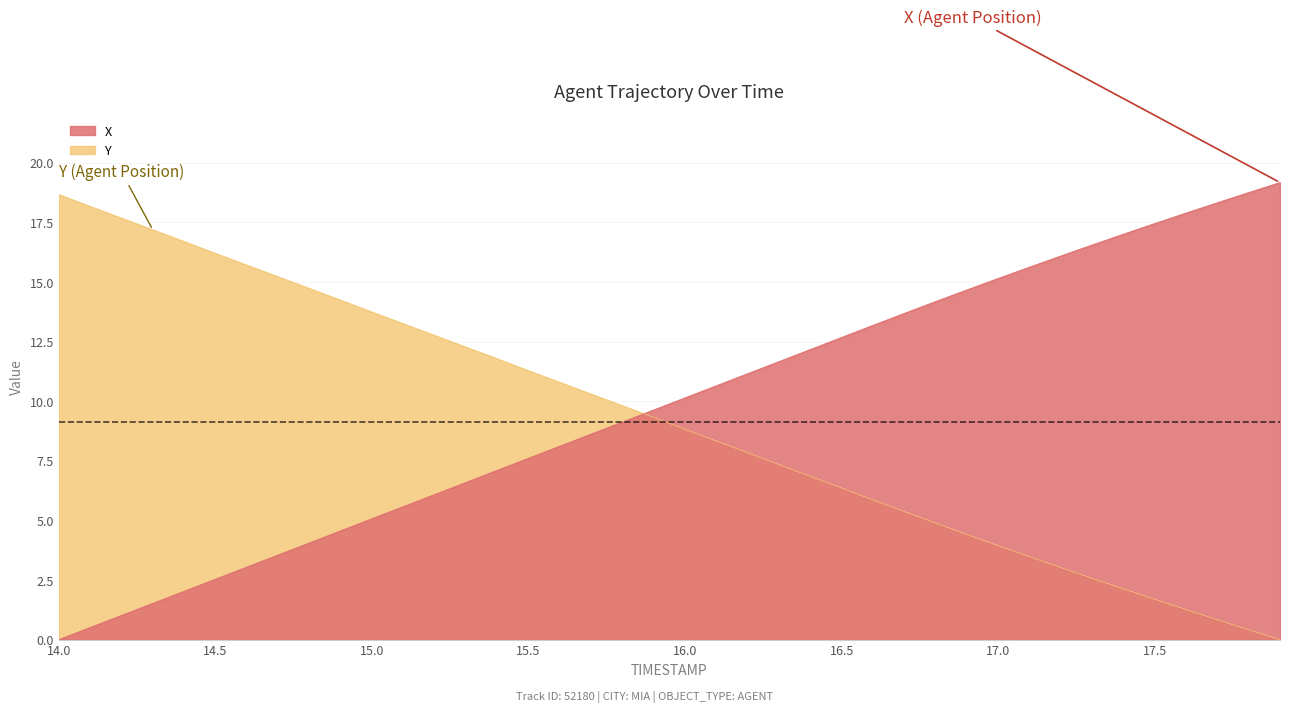

Does the chart display data point markers on the line(s)?

No